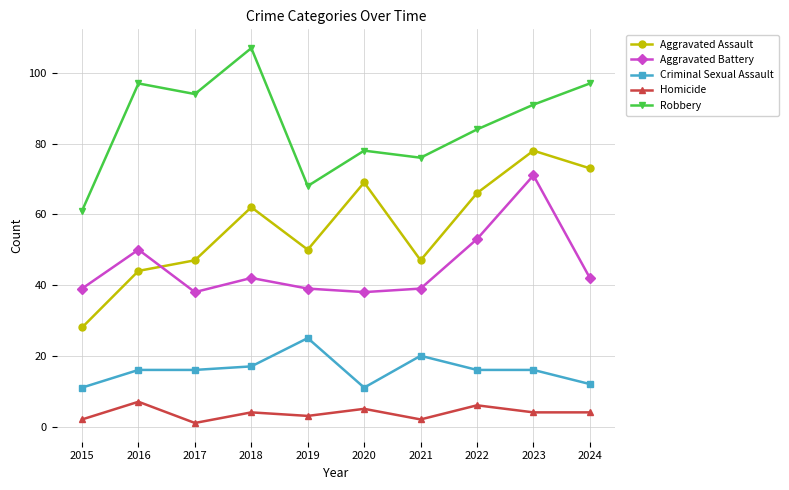

How many categories are shown in the chart?

10